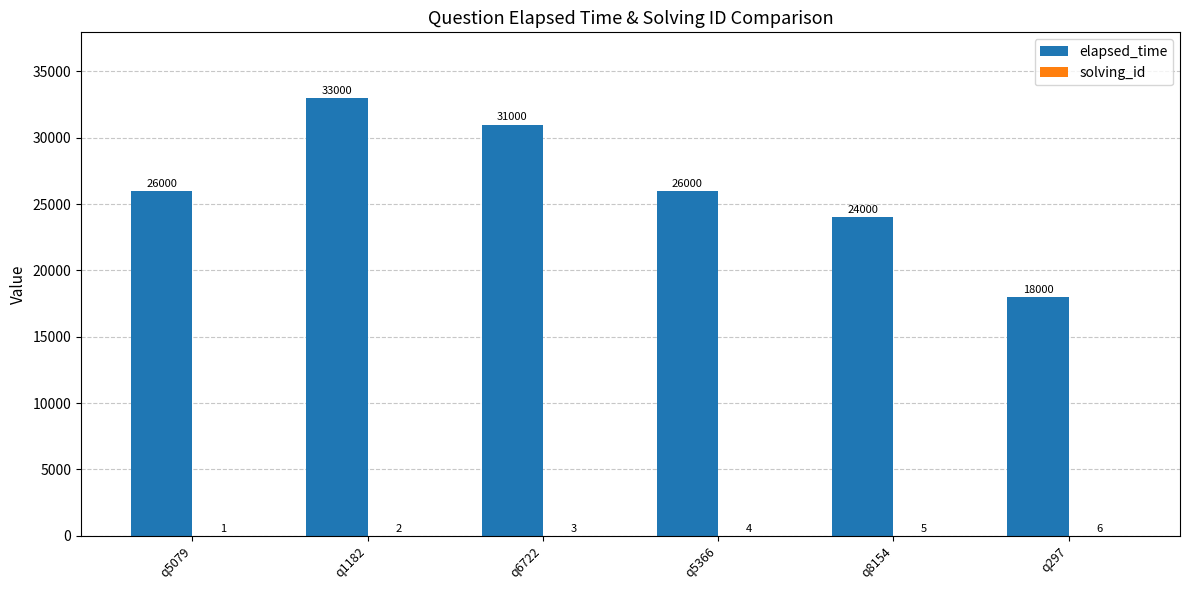

What is the total value across all series at q1182?

33002